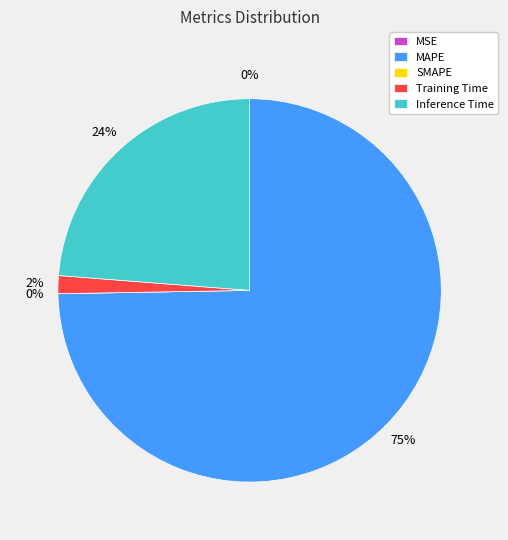

What percentage do MSE and Training Time together represent?

1.5%